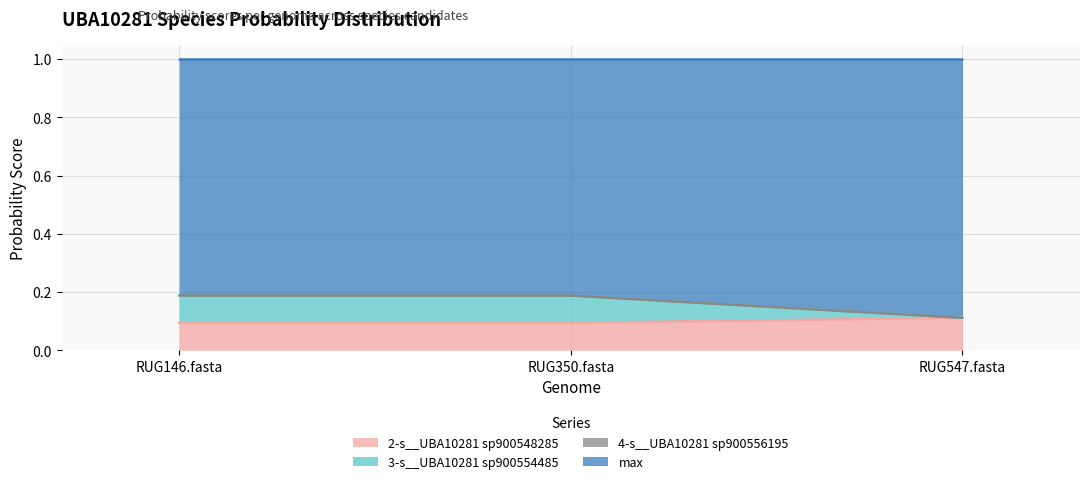

Between RUG350.fasta and RUG146.fasta, which is larger?

RUG350.fasta